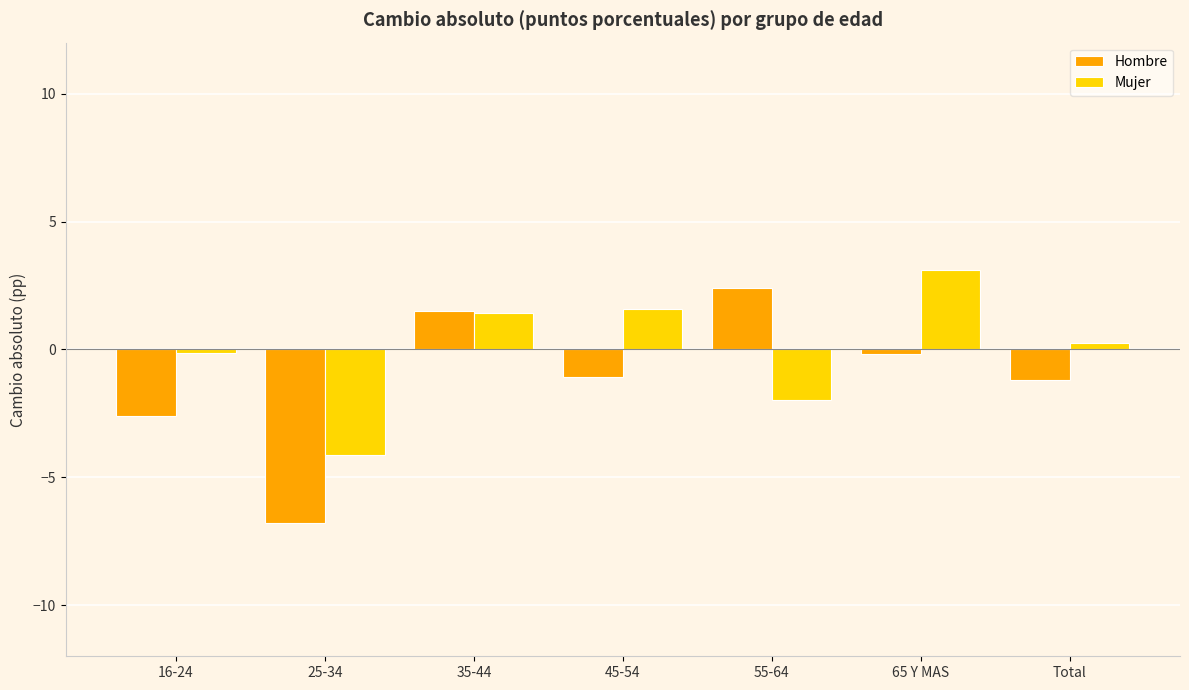

True or false: Mujer has a value of 2.2 at 35-44.

False